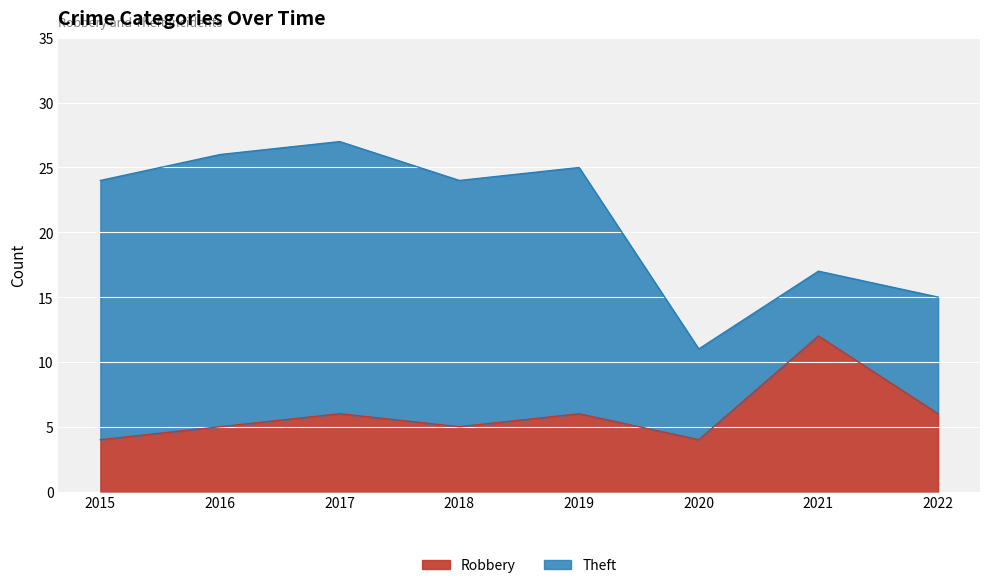

At which label is the value closest to 8?

2017